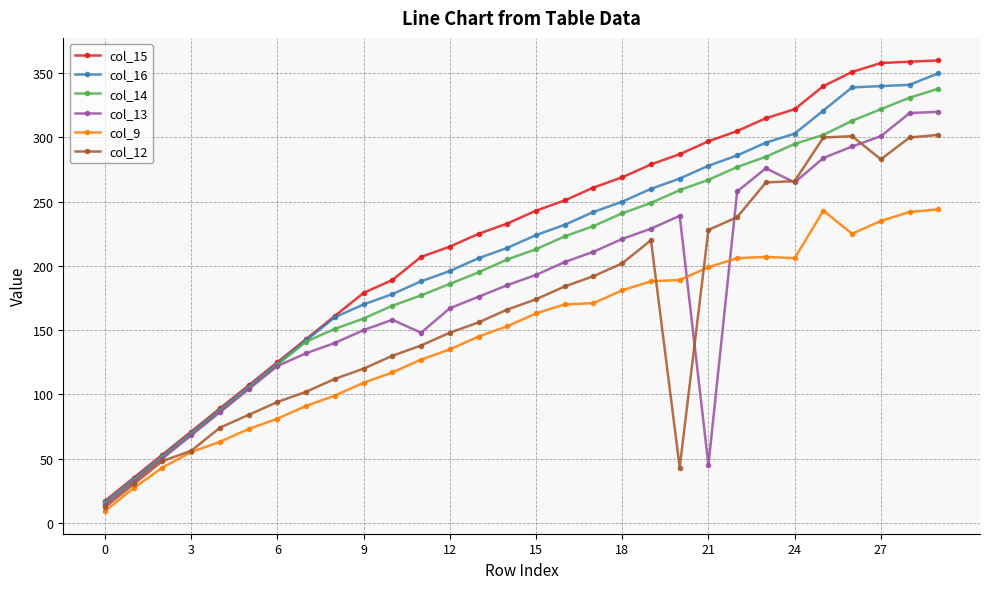

What is the greatest value displayed?

360